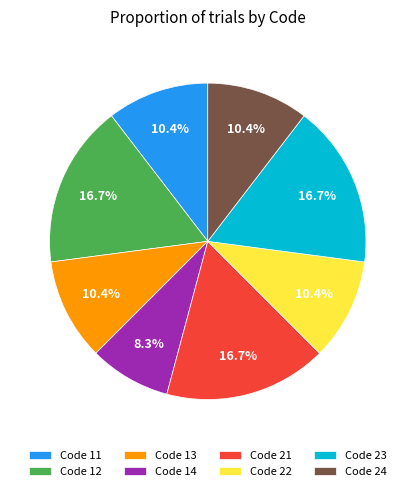

Count the number of slices in the pie.

8